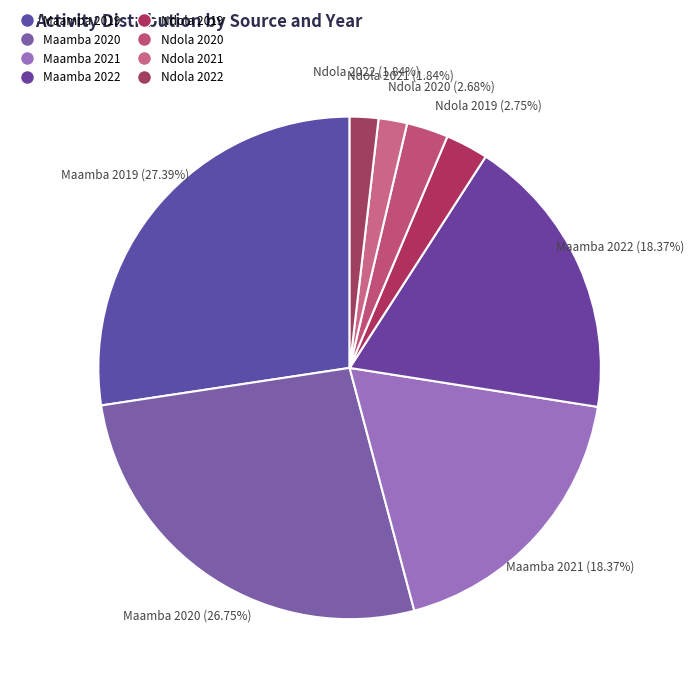

Which category has the biggest portion of the pie?

Maamba 2019